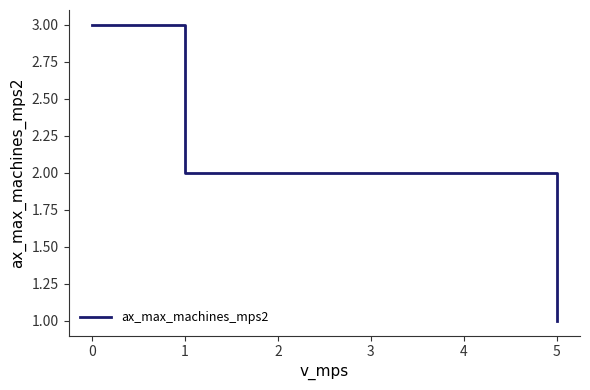

What value does the data have at 1?

2